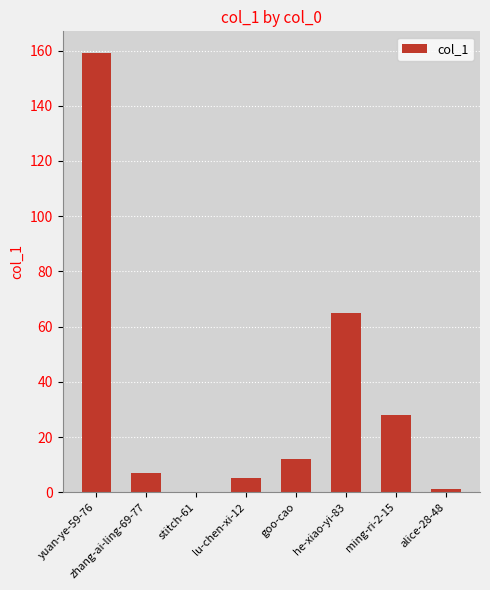

At which category does the chart reach its peak across all series?

yuan-ye-59-76